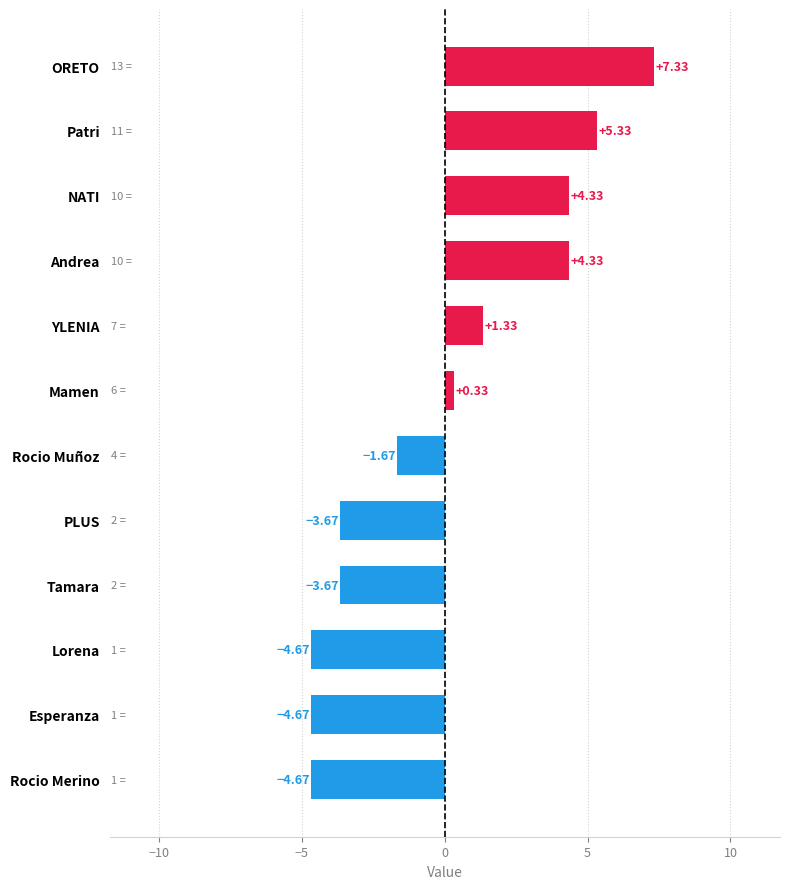

Which category has the highest value across all series?

ORETO